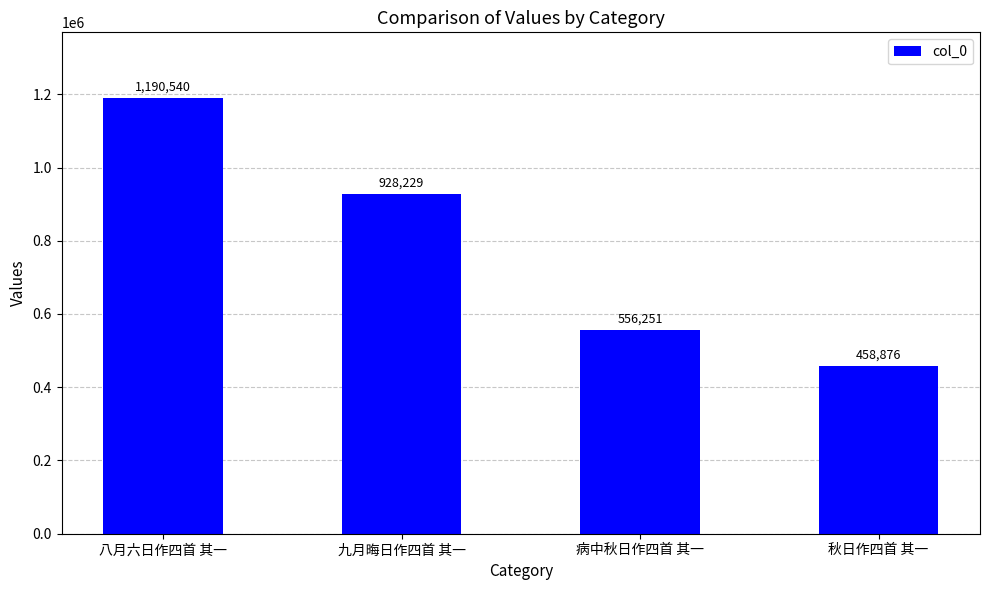

Which label corresponds to the smallest value in the chart?

秋日作四首 其一